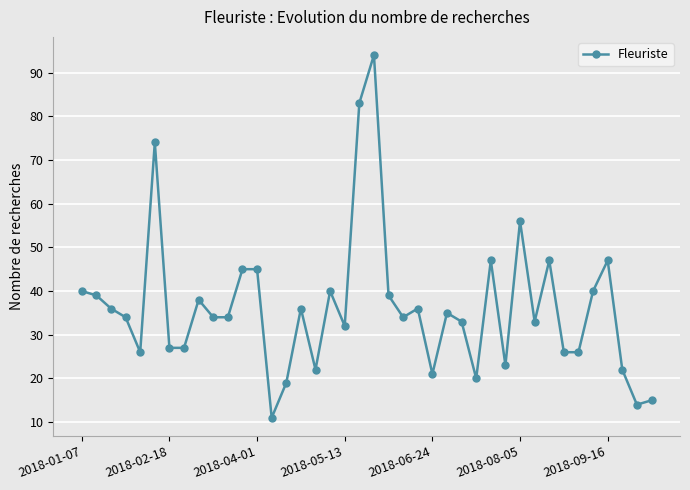

Reading left to right, what are all the values shown in this chart?

40	39	36	34	26	74	27	27	38	34	34	45	45	11	19	36	22	40	32	83	94	39	34	36	21	35	33	20	47	23	56	33	47	26	26	40	47	22	14	15